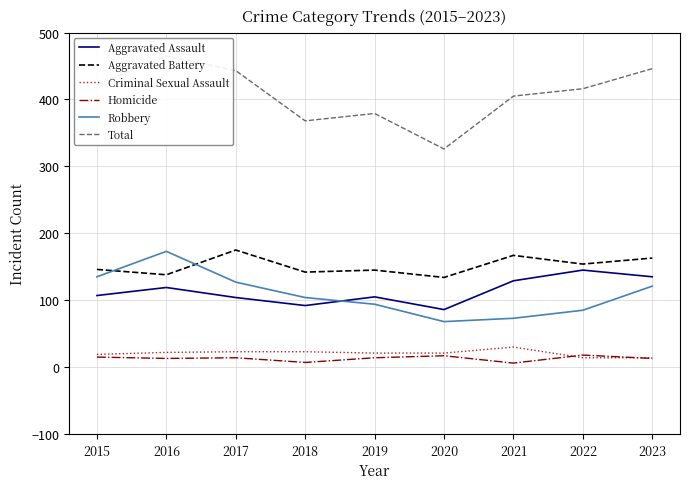

How many distinct data groups are displayed?

6